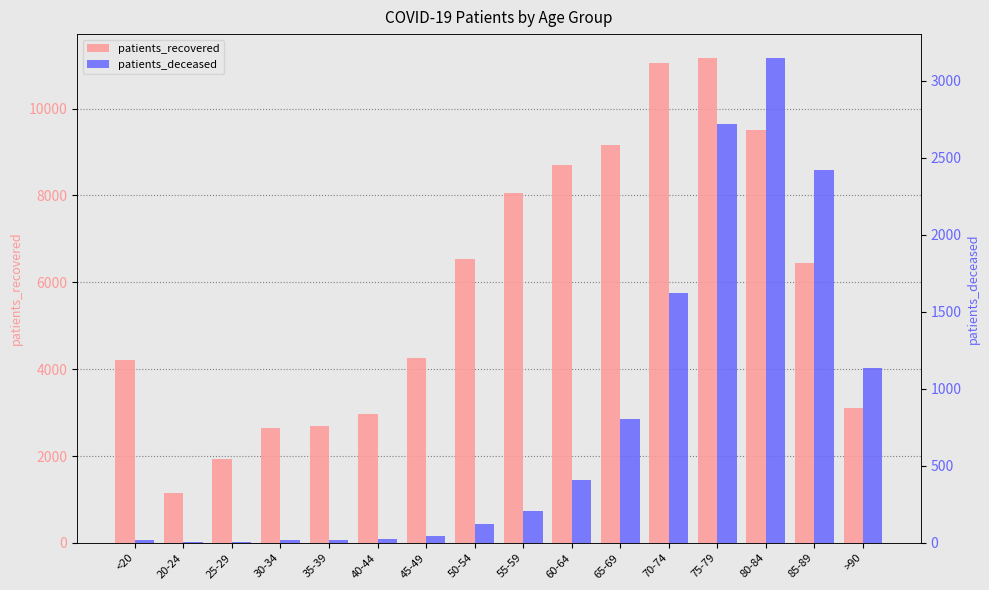

What value does the patients_deceased series have at >90, to the nearest 100?

1100